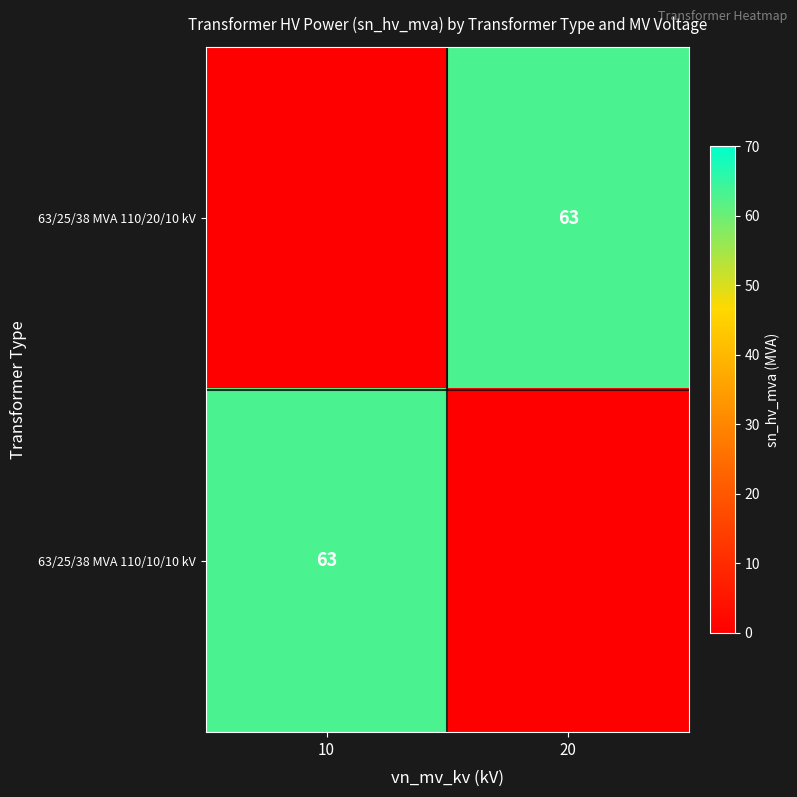

Is it true that 63/25/38 MVA 110/10/10 kV equals 39 at 10?

False